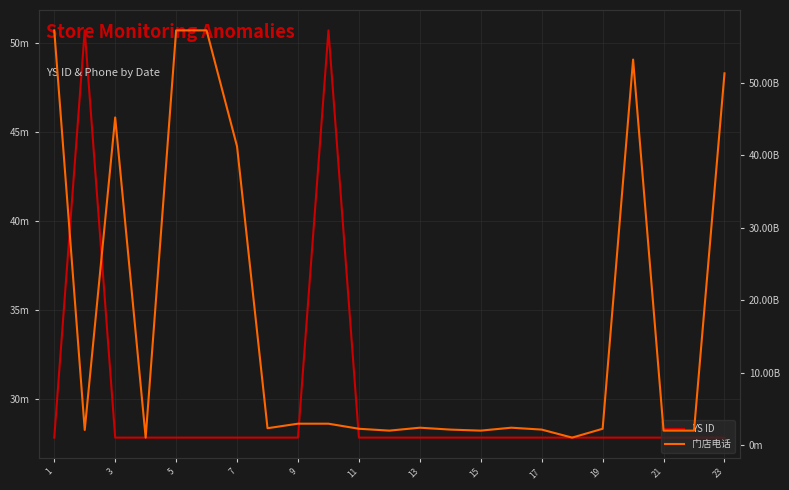

At which category does the chart reach its minimum across all series?

11